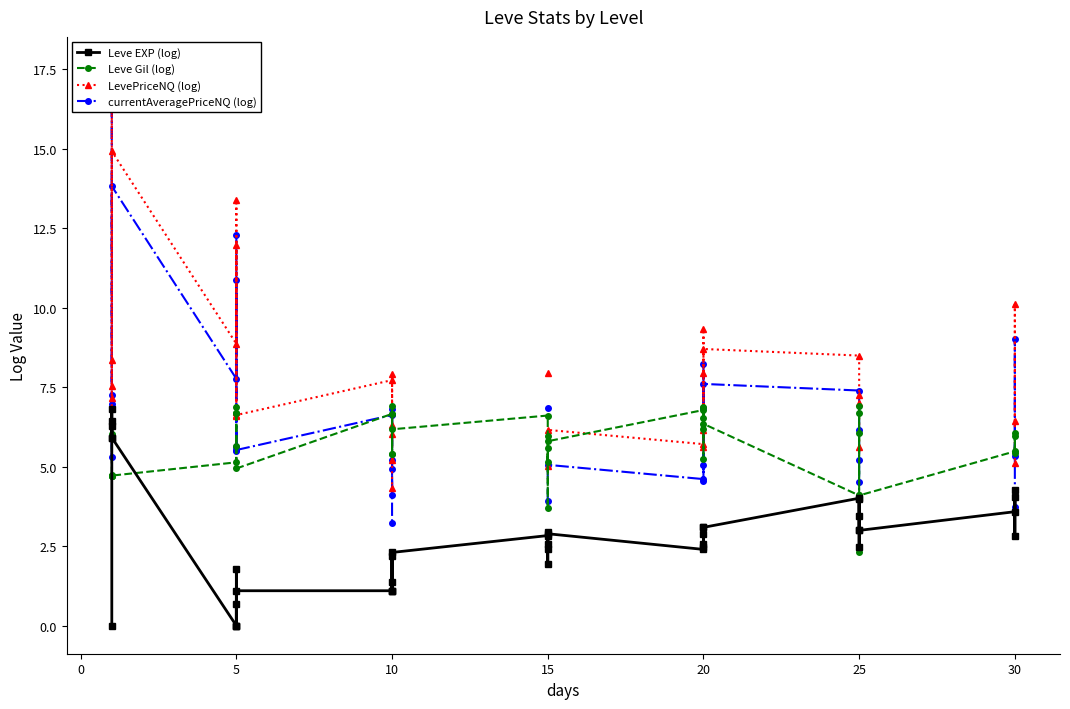

How many times do LevePriceNQ (log) and Leve Gil (log) cross each other?

12